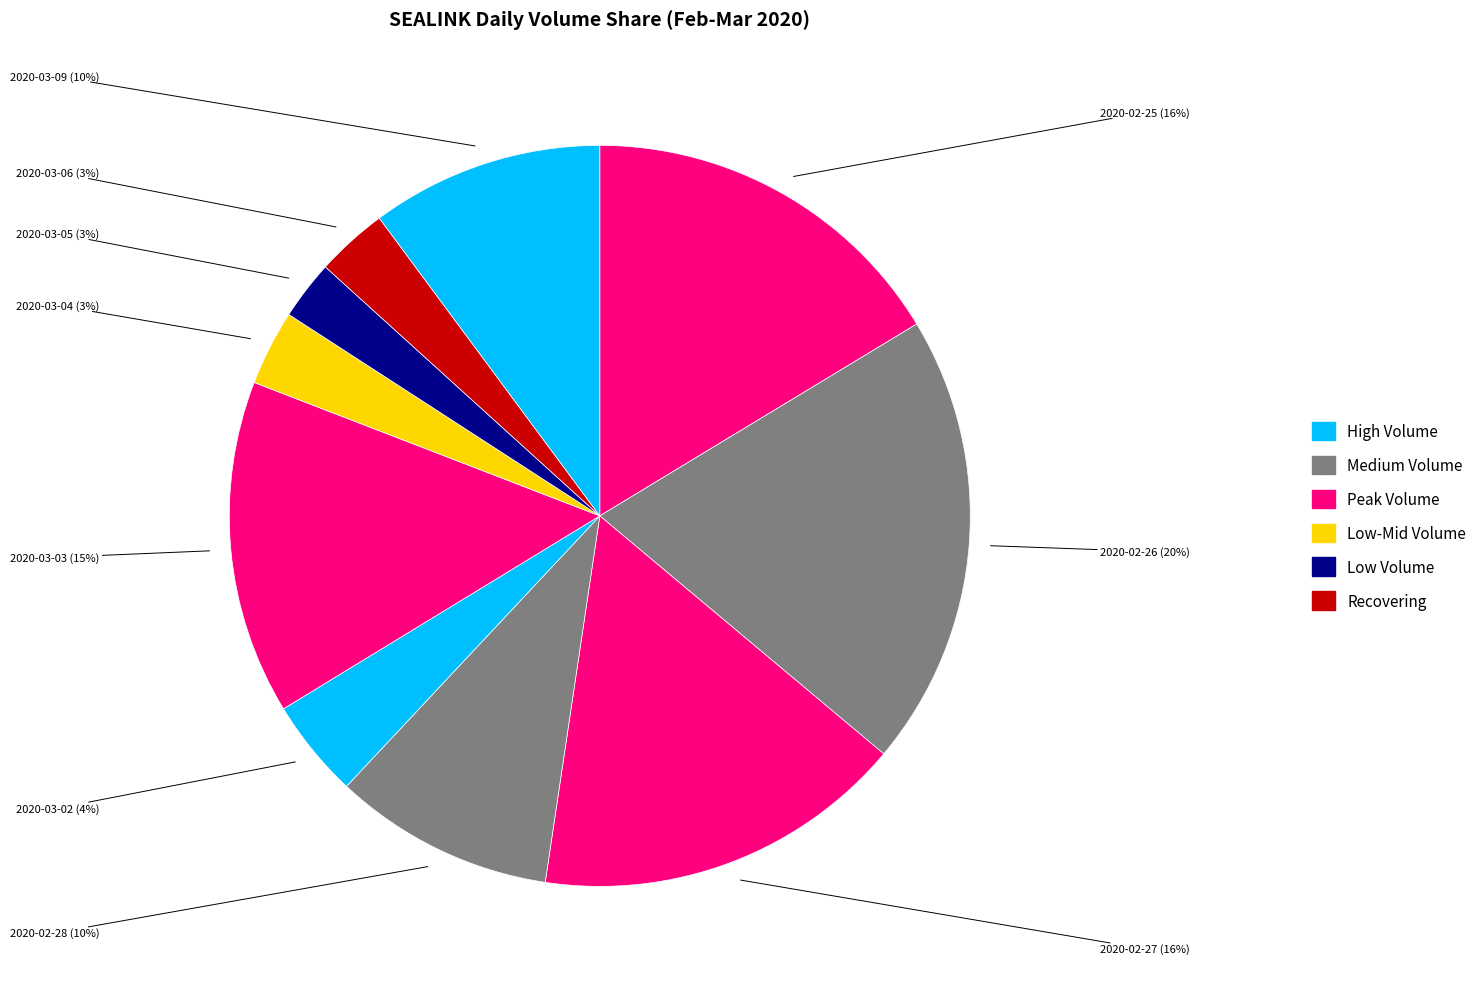

Between 2020-03-02 and 2020-02-25, which is larger?

2020-02-25